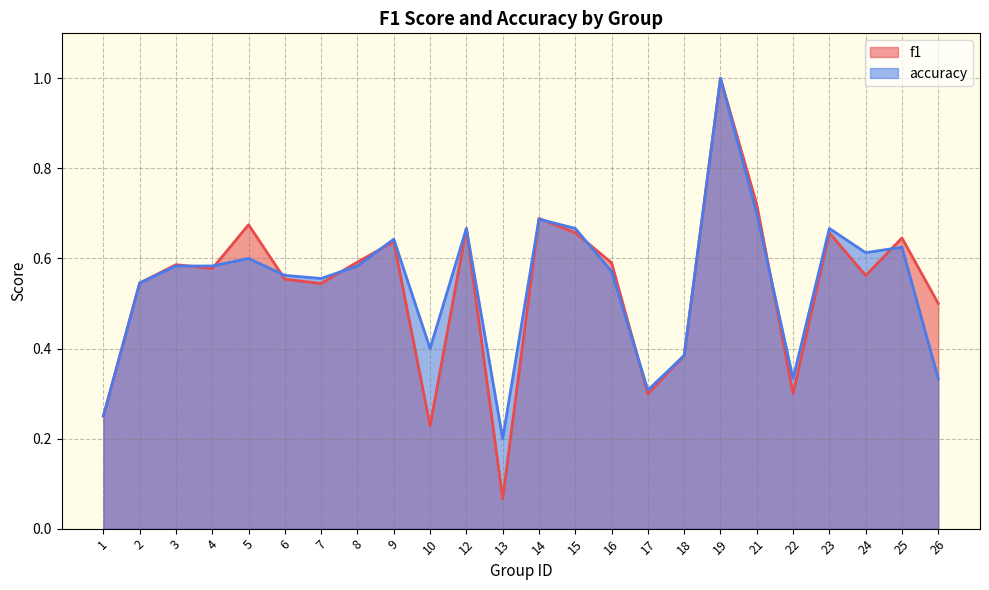

Which label corresponds to the largest value in the chart?

19